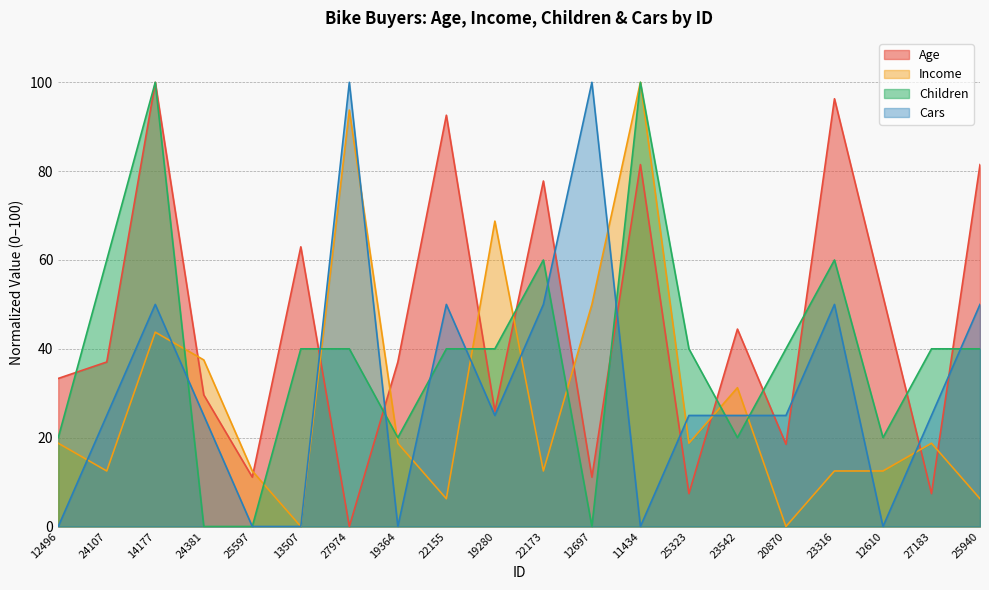

How many lines are shown in the chart?

4